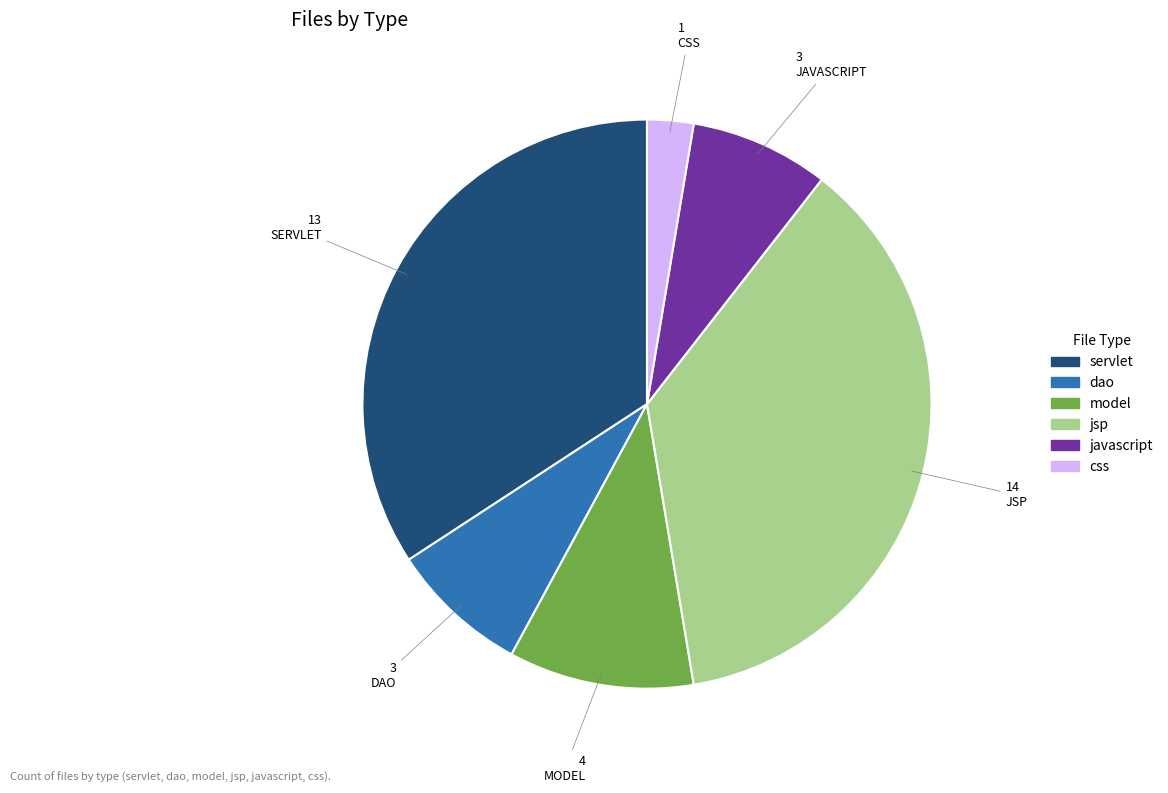

The dao slice represents 19% of the pie. True or false?

False